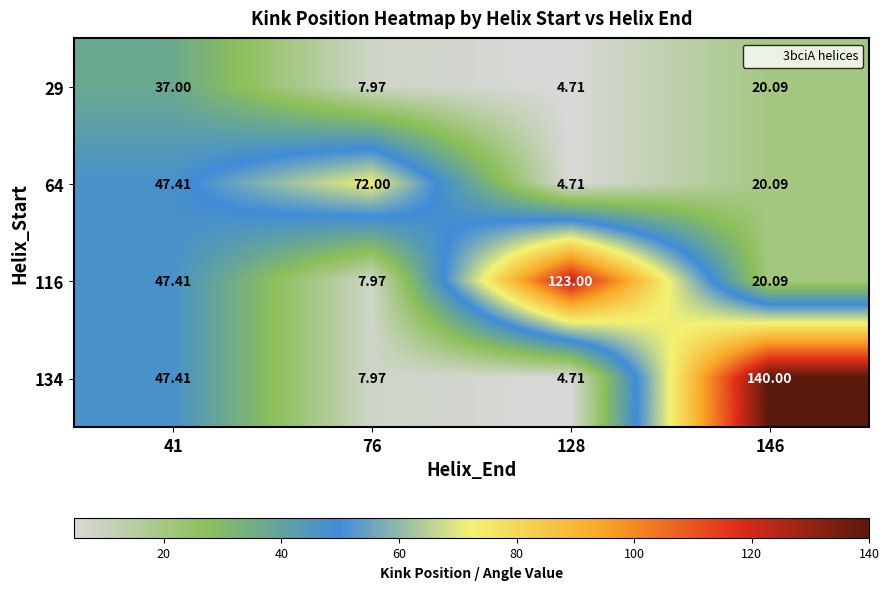

Is the value of 64 at 76 greater than the value of 134 at 128?

Yes